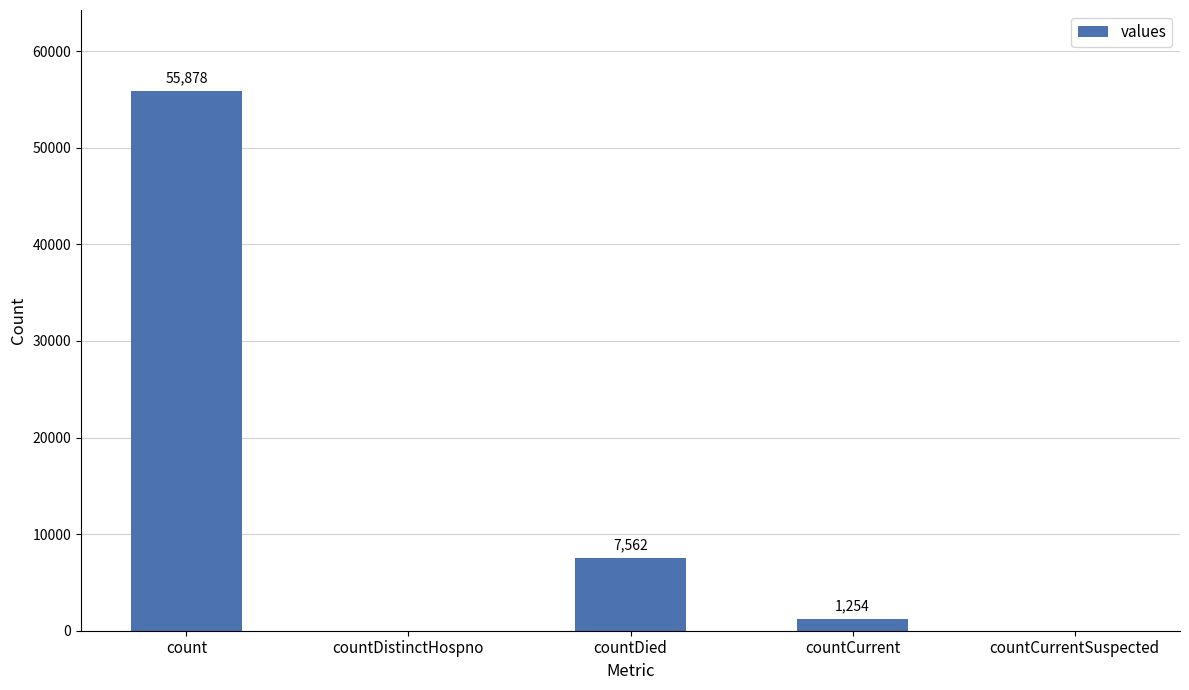

The value at countCurrentSuspected is 0. True or false?

True